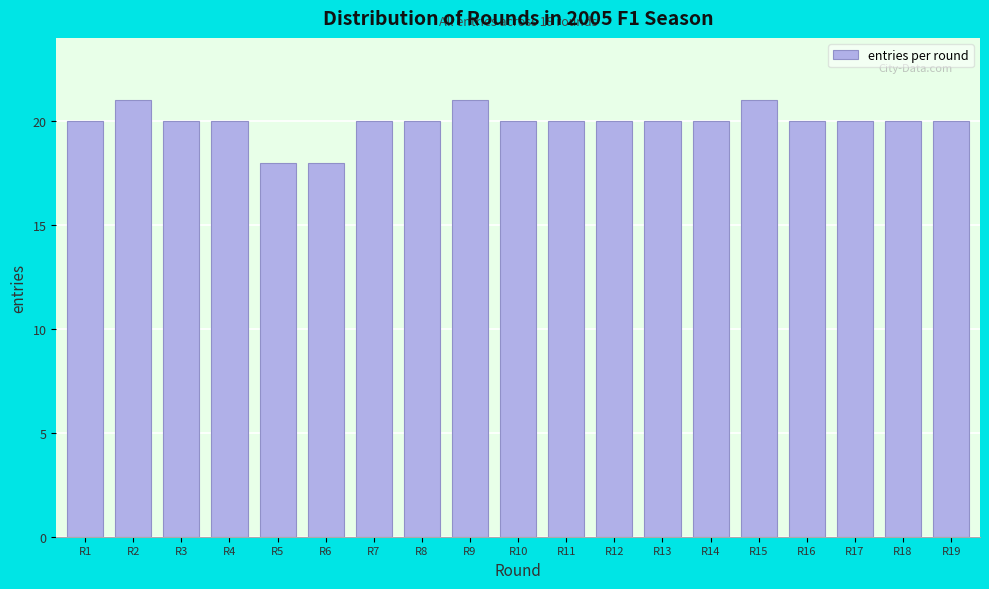

Reading left to right, what are all the values shown in this chart?

20	21	20	20	18	18	20	20	21	20	20	20	20	20	21	20	20	20	20